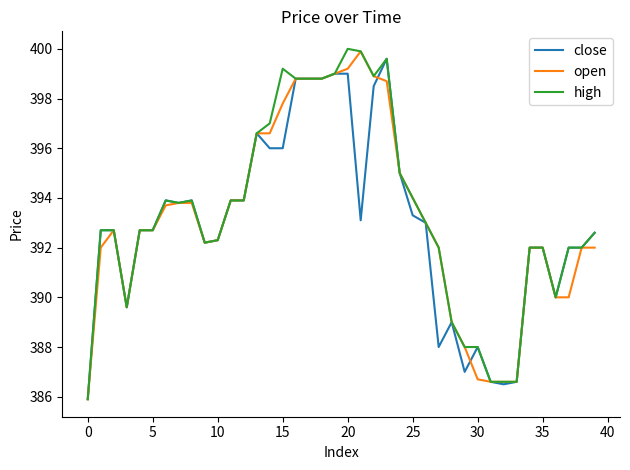

What are all the series names shown in the legend?

close, open, high